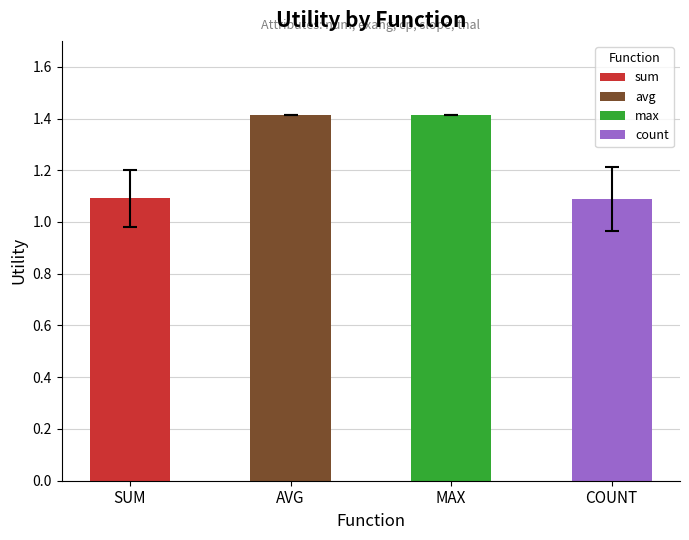

Does the chart contain stacked bars?

No